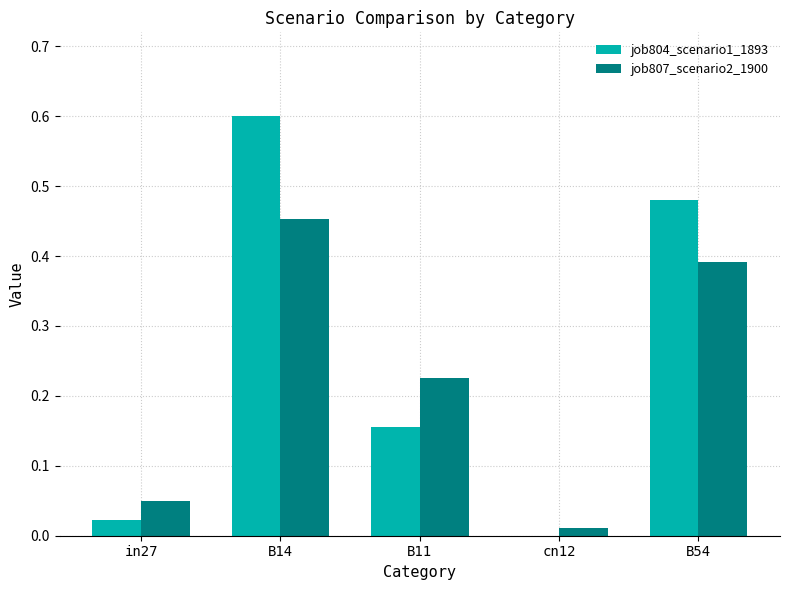

The value of job804_scenario1_1893 at B54 is 0.8. True or false?

False